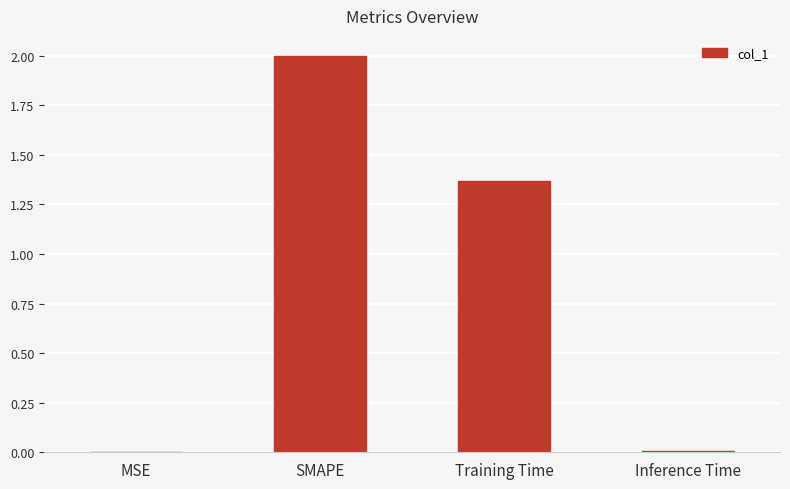

What is the average value?

0.8